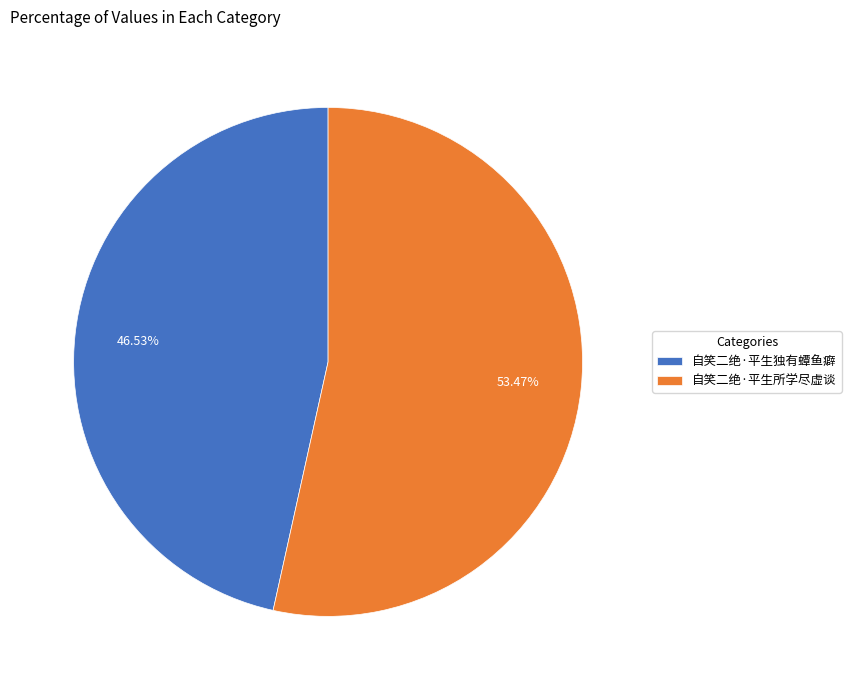

Does 自笑二绝·平生所学尽虚谈 account for over 50% of the chart?

Yes